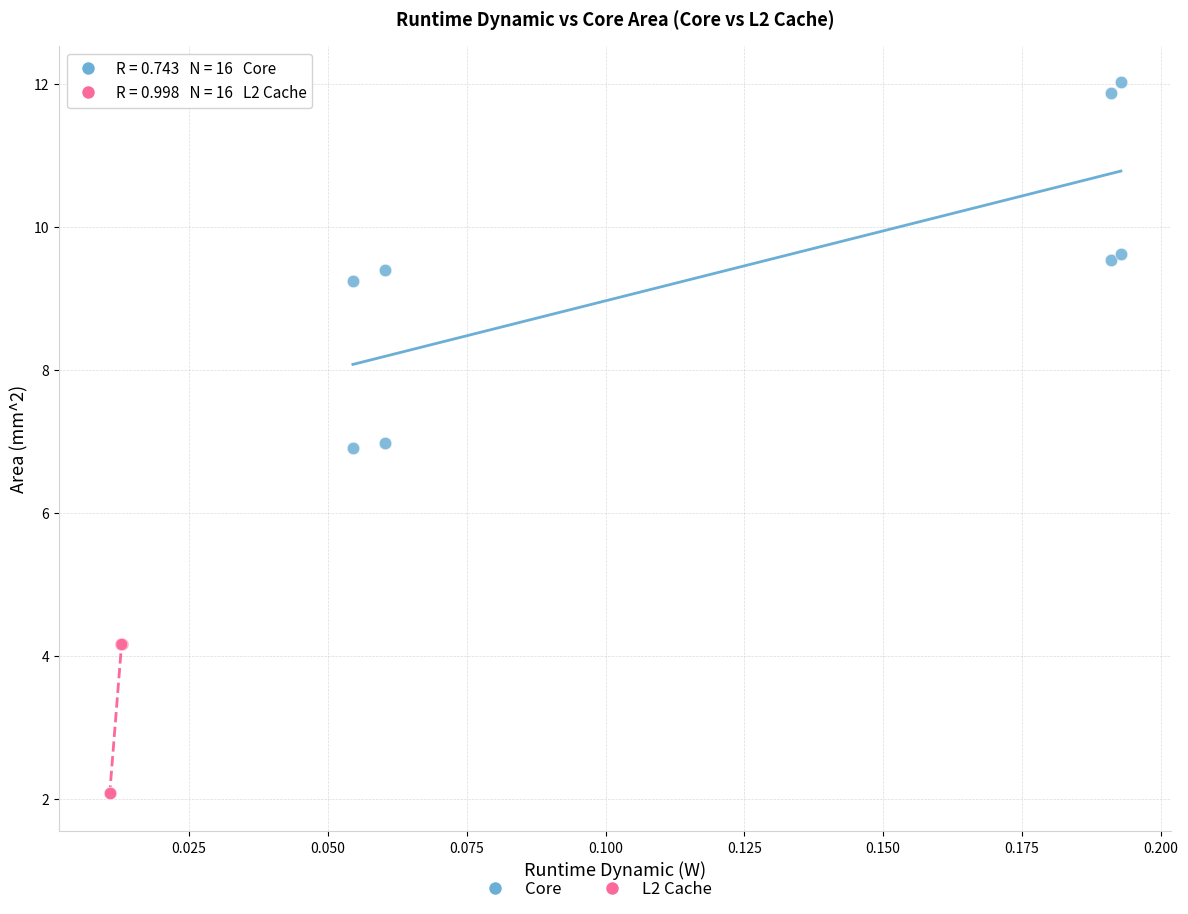

Which series reaches the minimum Y coordinate?

L2 Cache